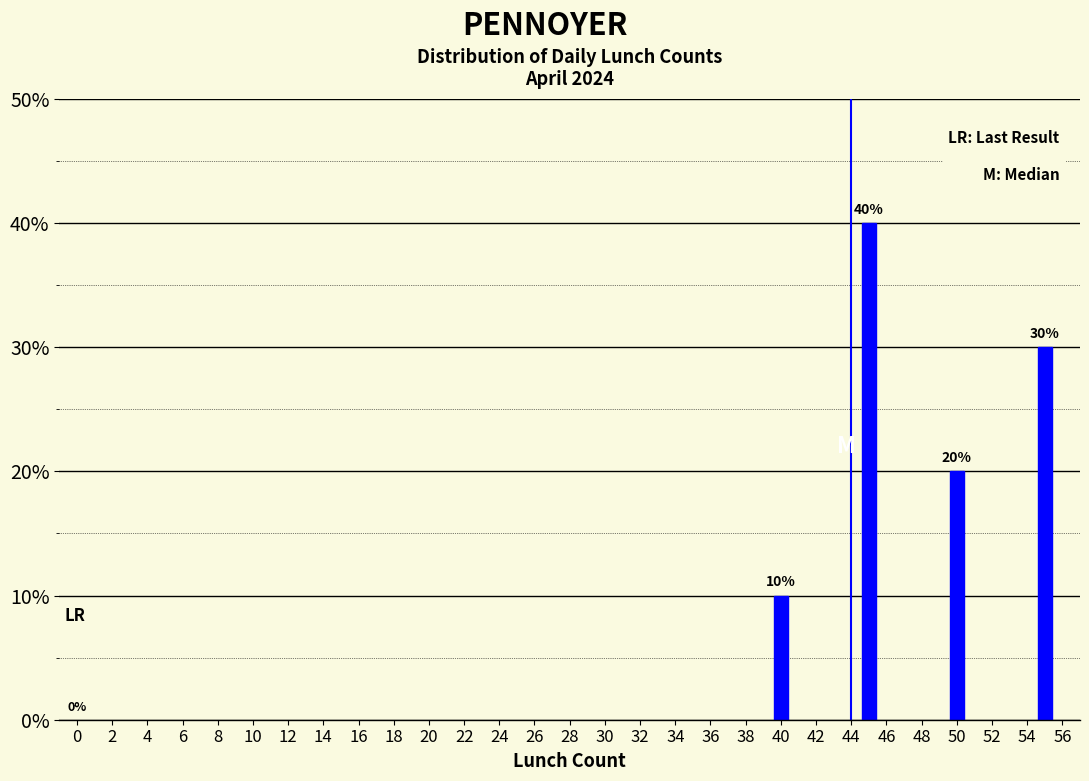

Reading right to left, what are all the values shown in this chart?

30	20	40	10